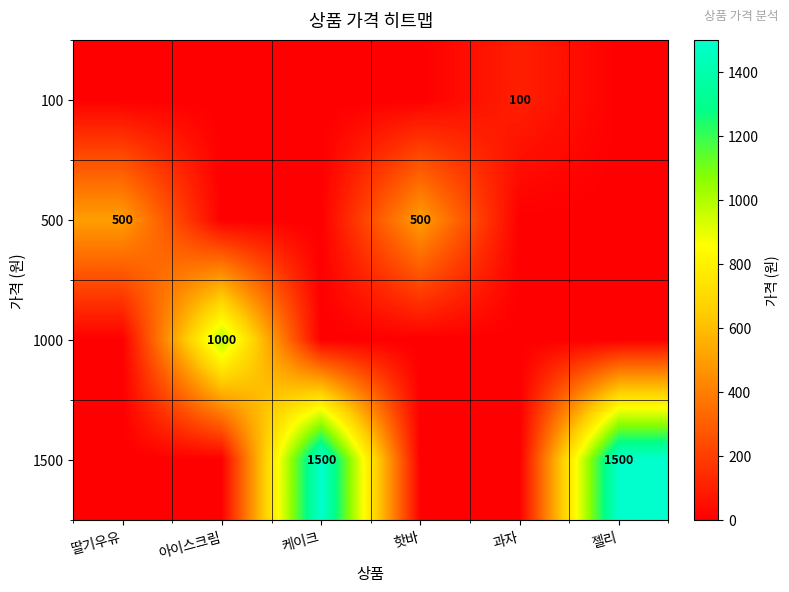

Which has a higher value, 딸기우유 or 아이스크림?

딸기우유